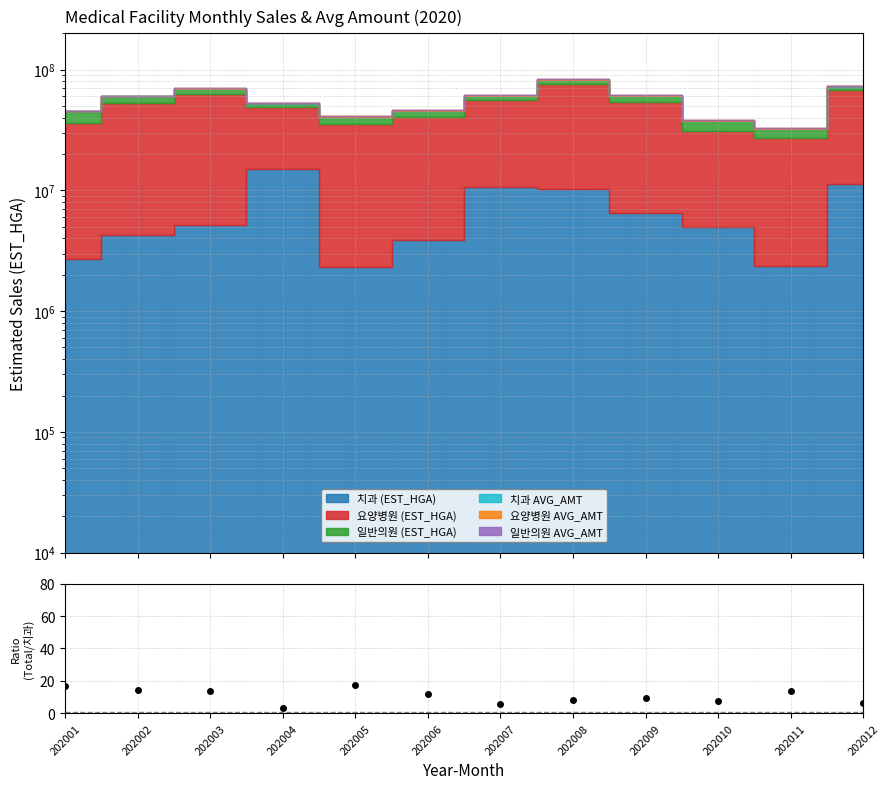

The value at 202009 is 14.5. True or false?

False